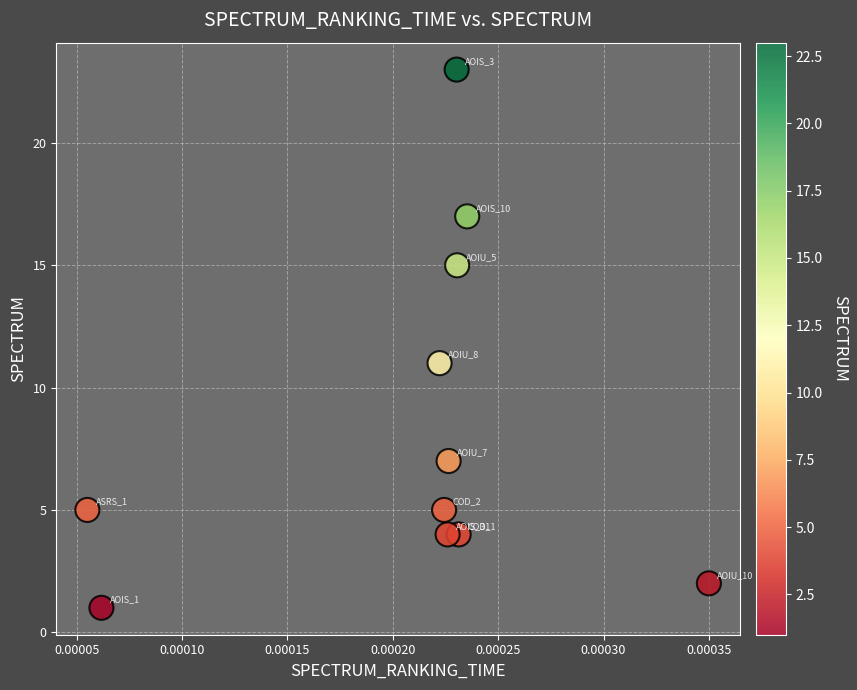

What is the average Y value?

9